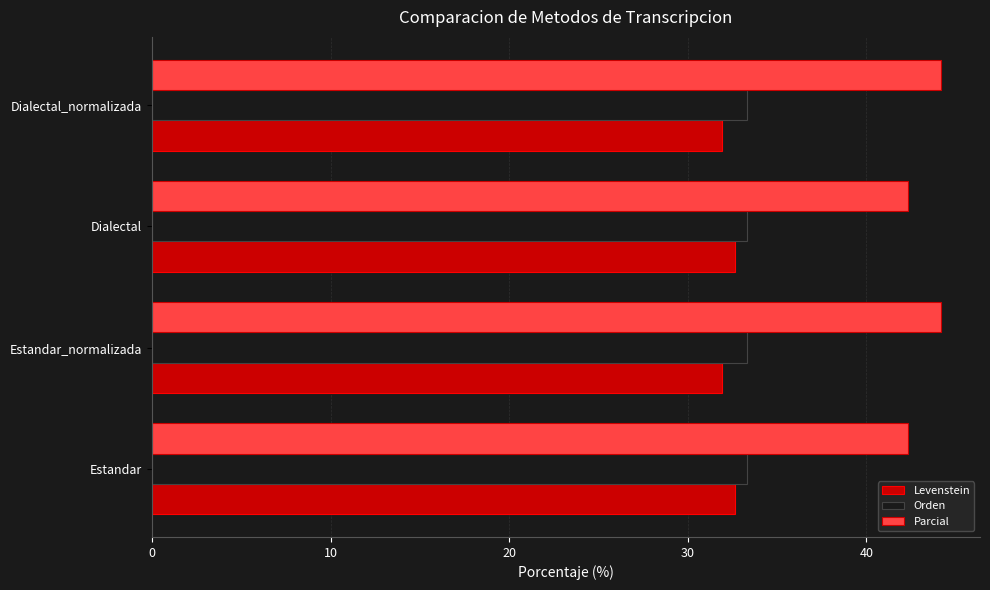

Which series has the largest total across all categories?

Parcial